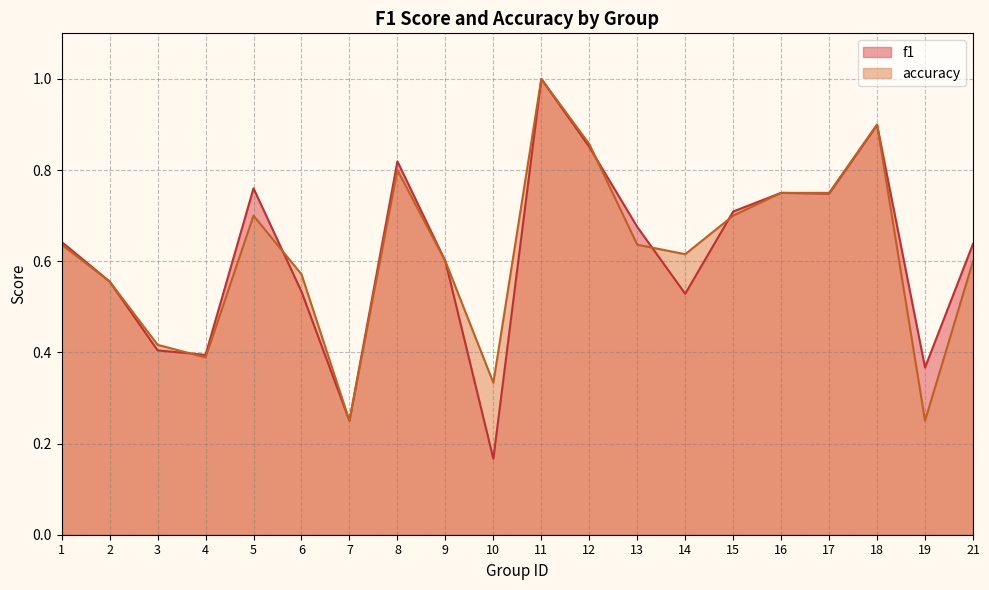

What is the highest value of the f1 series?

1.0